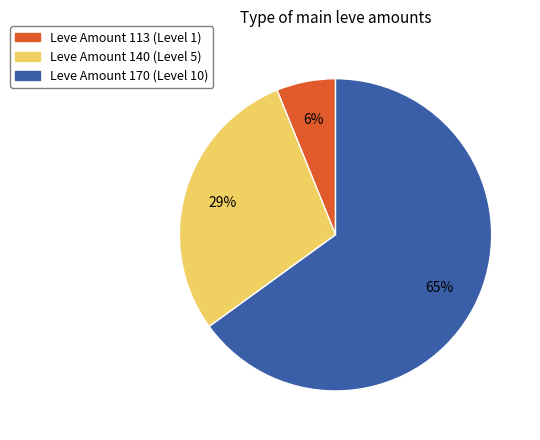

How many slices are in this pie chart?

3